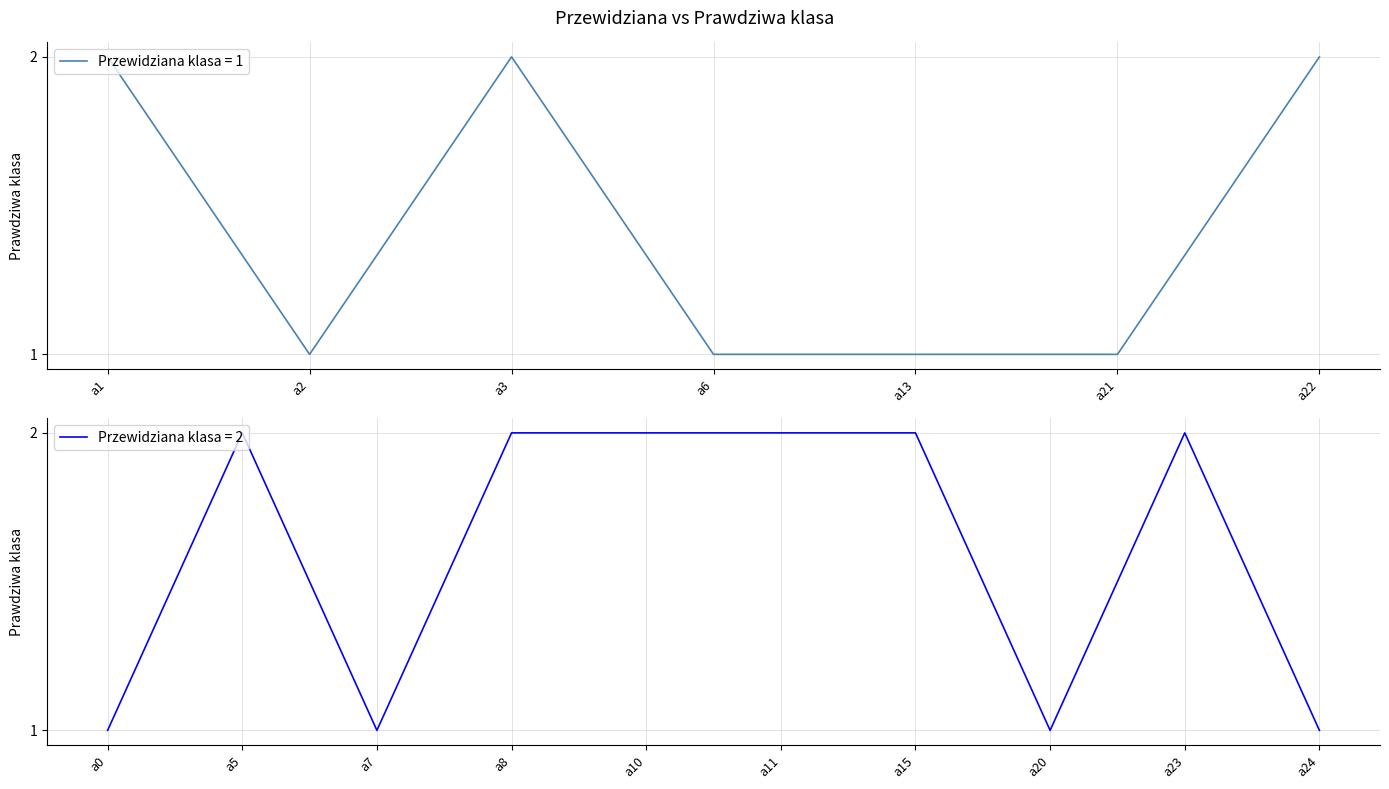

The Przewidziana klasa = 1 series shows 2 at a1. True or false?

True